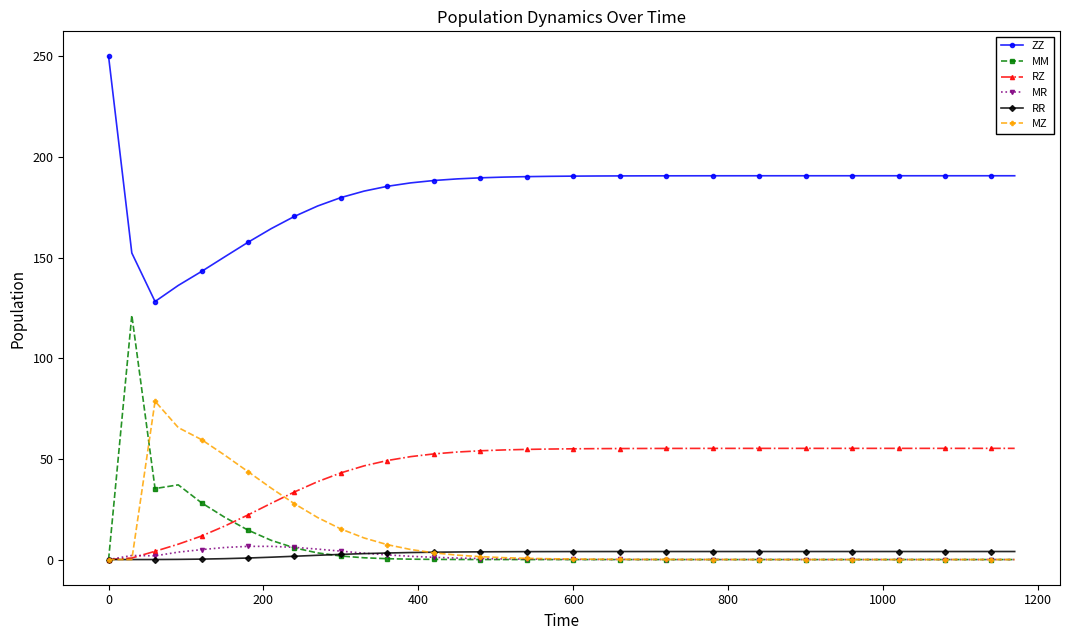

True or false: ZZ and MR intersect in this chart.

False